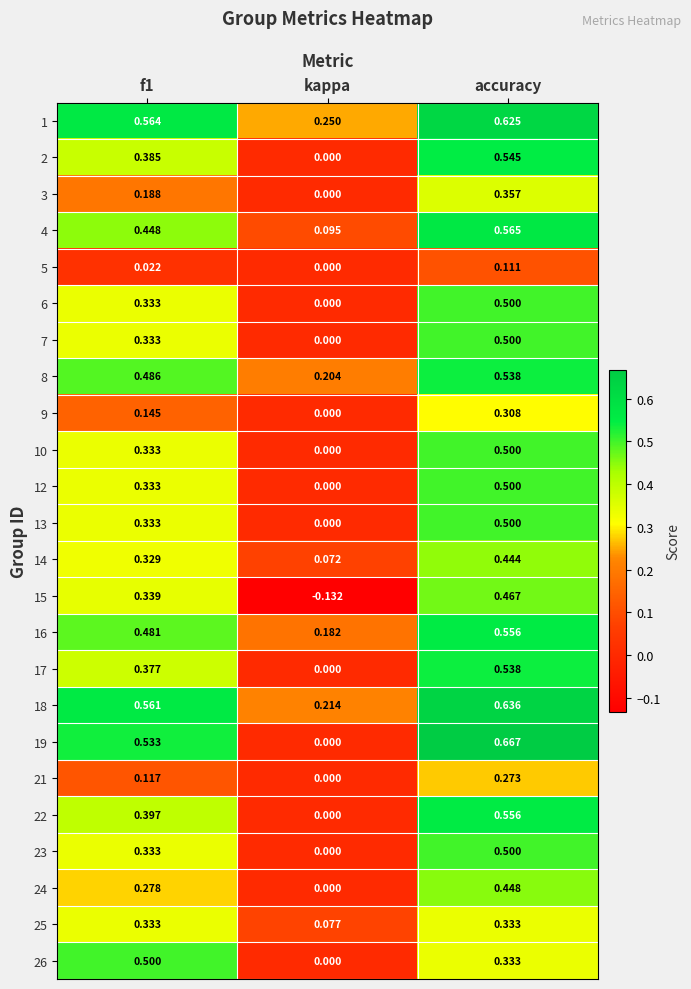

At which category is the sum across all series the highest?

accuracy